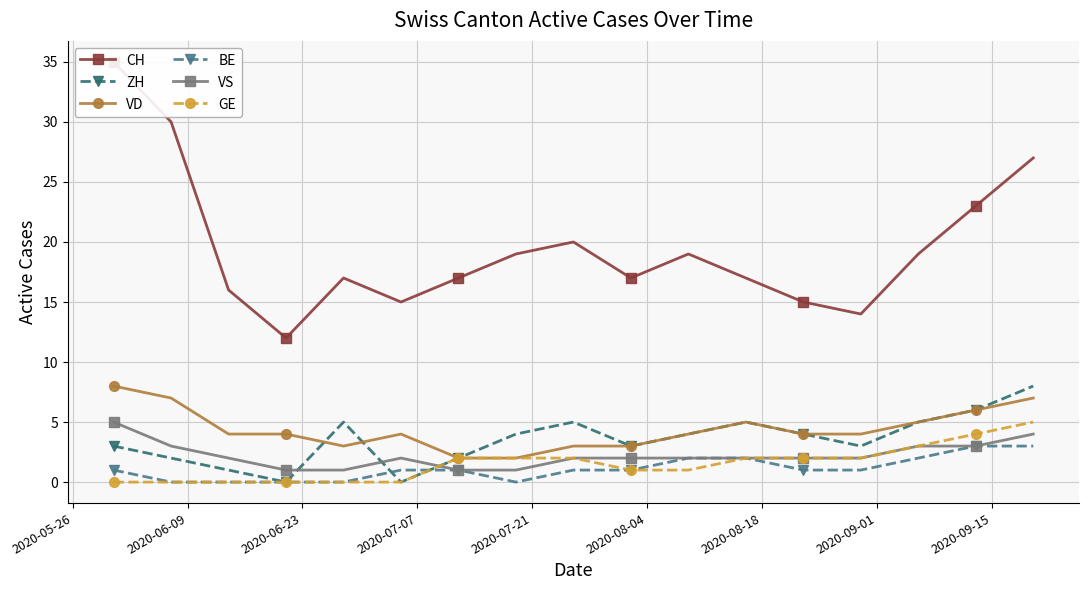

What is the average value of the VD series?

4